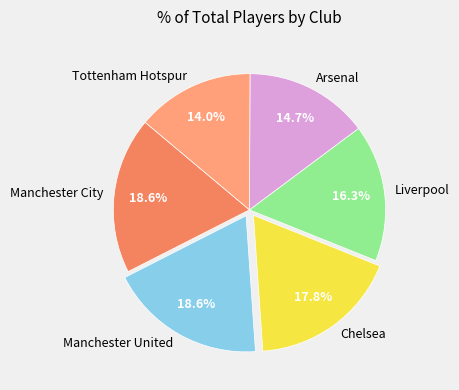

Between Chelsea and Manchester United, which is larger?

Manchester United